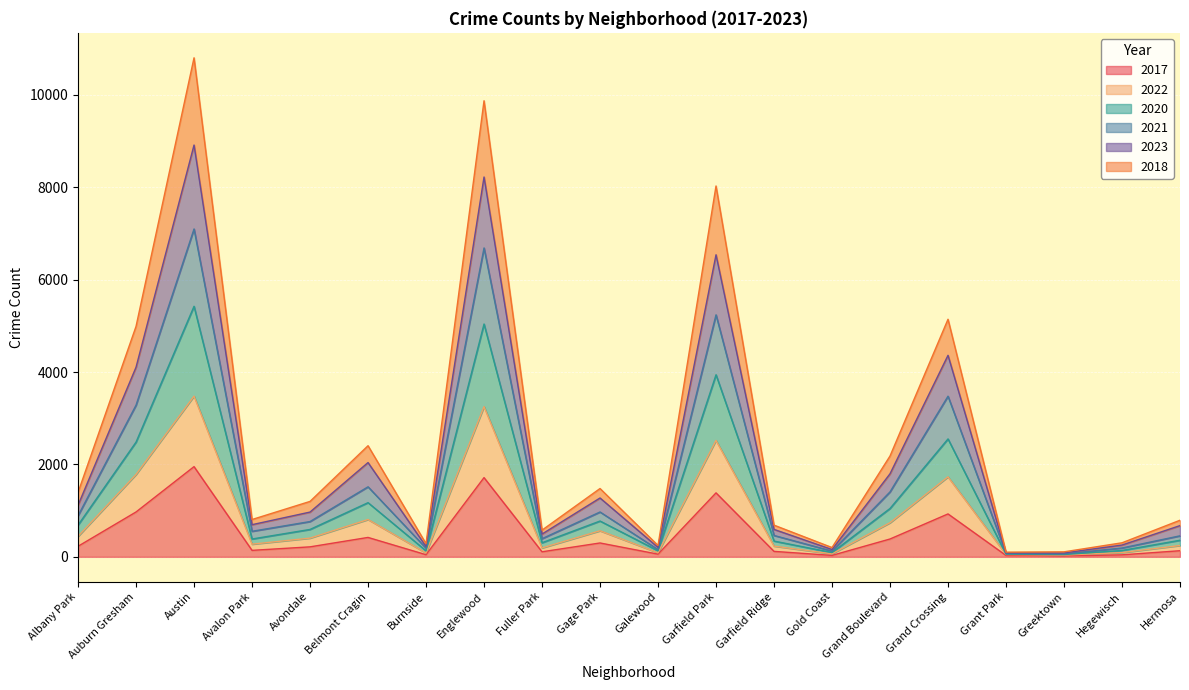

At which label does 2017 reach its peak?

Austin